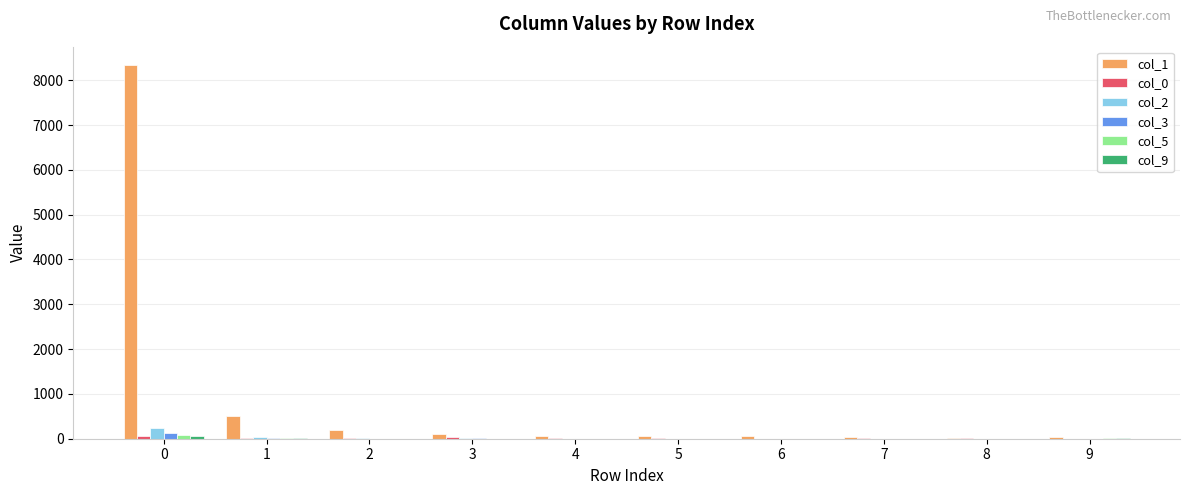

Which series has the largest total across all categories?

col_1